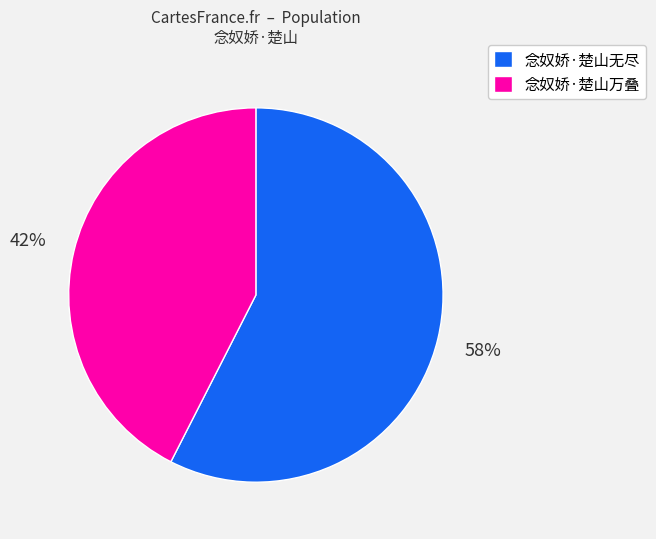

Is 念奴娇·楚山无尽 the majority of the pie?

Yes